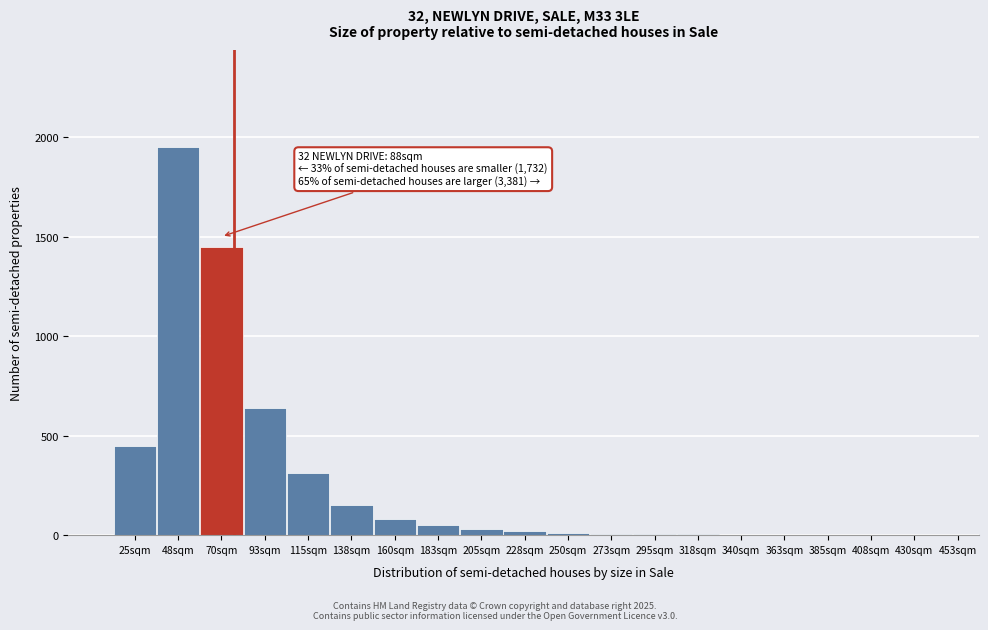

Which label corresponds to the largest value in the chart?

48sqm